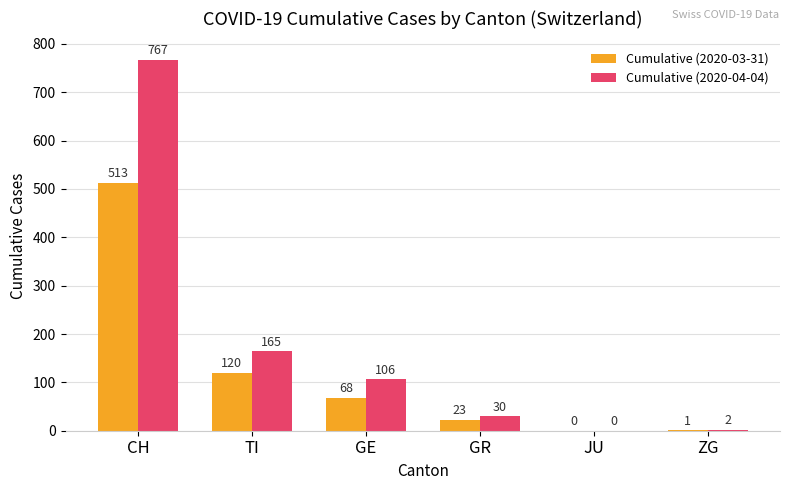

Which series has the largest range (max minus min)?

Cumulative (2020-04-04)